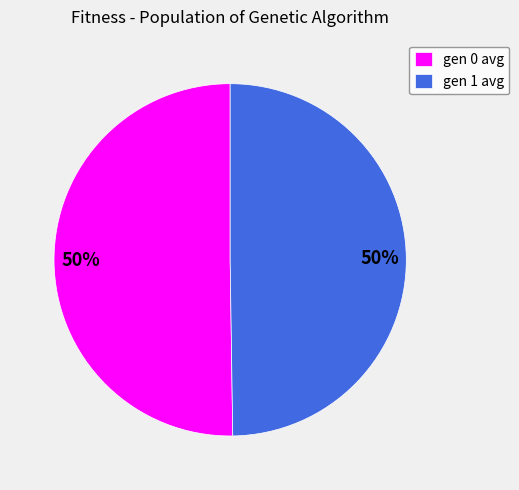

To the nearest percent, what portion does gen 0 avg represent?

50%